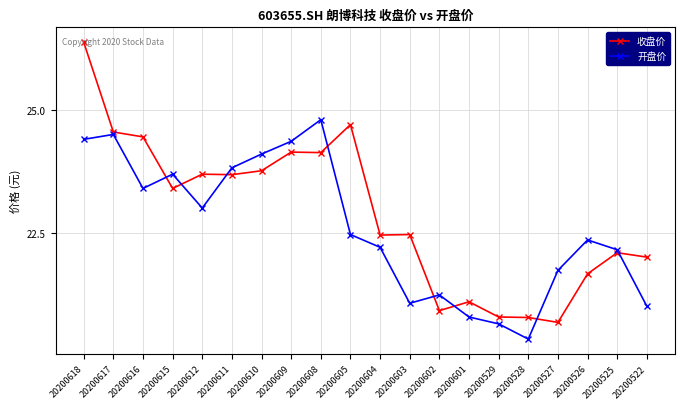

How many lines are shown in the chart?

2